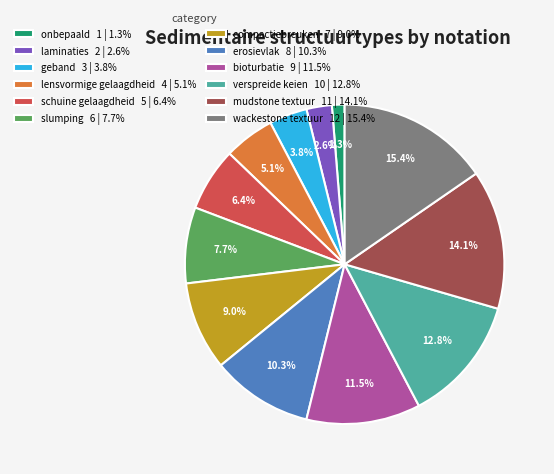

Is there any slice that represents more than half of the pie?

No